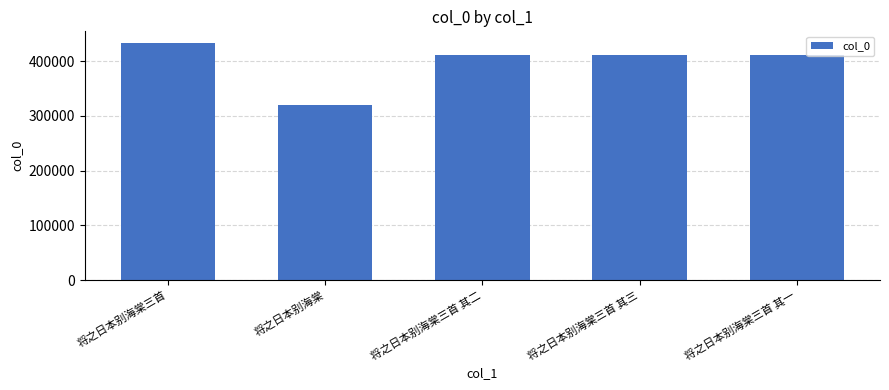

What is the smallest value displayed?

319626